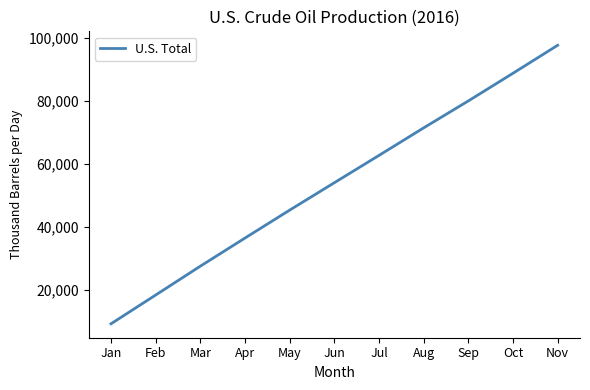

Reading left to right, what are all the values shown in this chart?

Jan=9194	Feb=18341	Mar=27515	Apr=36462	May=45344	Jun=54055	Jul=62746	Aug=71505	Sep=80072	Oct=88871	Nov=97775